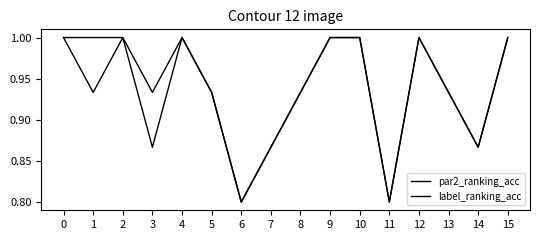

How many lines are shown in the chart?

2